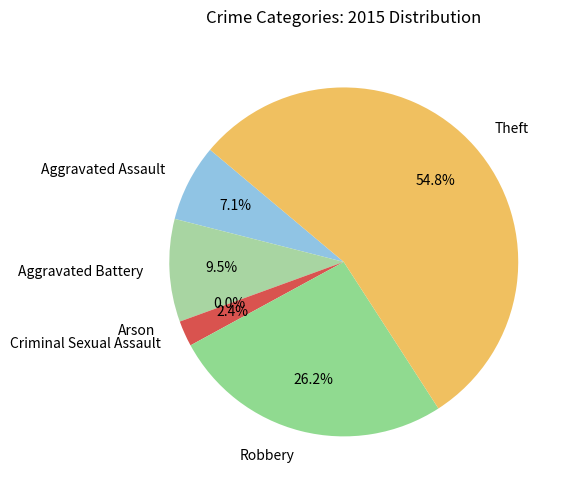

To the nearest percent, what portion does Criminal Sexual Assault represent?

2%